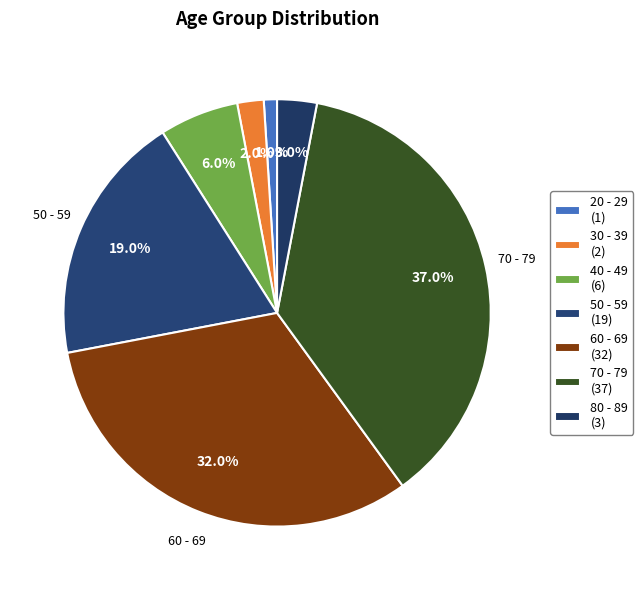

Count the number of slices in the pie.

7